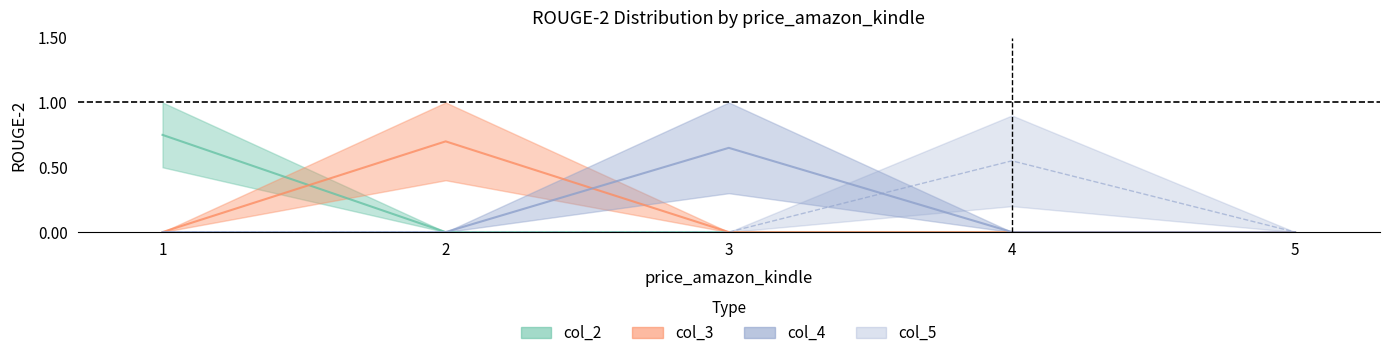

Reading left to right, transcribe all the data shown in this chart.

col_2: 0.8	0.0	0.0	0.0	0.0
col_3: 0.0	0.7	0.0	0.0	0.0
col_4: 0.0	0.0	0.7	0.0	0.0
col_5: 0.0	0.0	0.0	0.6	0.0